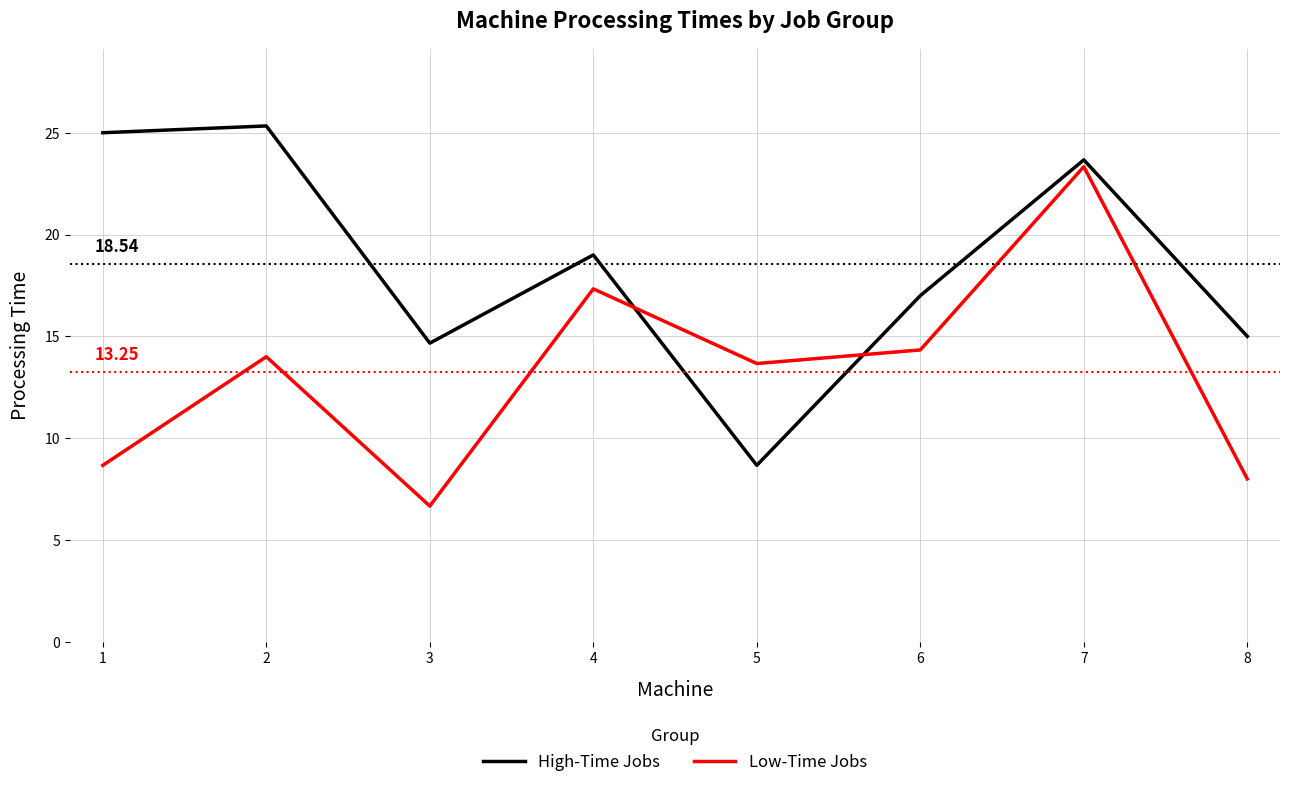

List the labels in order of Low-Time Jobs value, smallest first.

3, 8, 1, 5, 2, 6, 4, 7